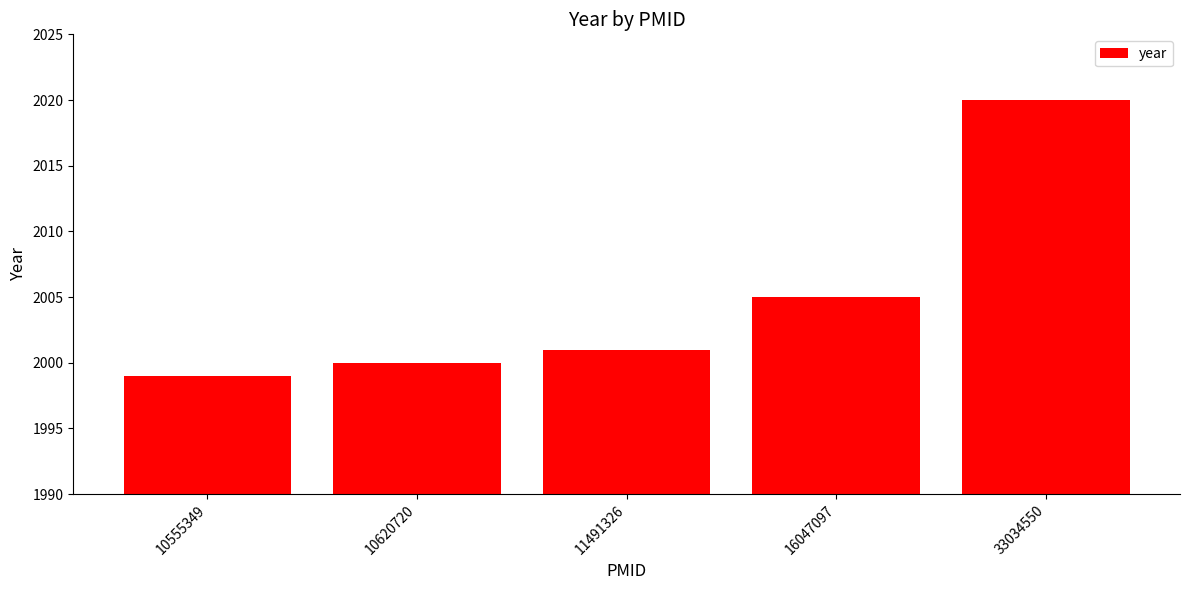

Which has a higher value, 16047097 or 10555349?

16047097